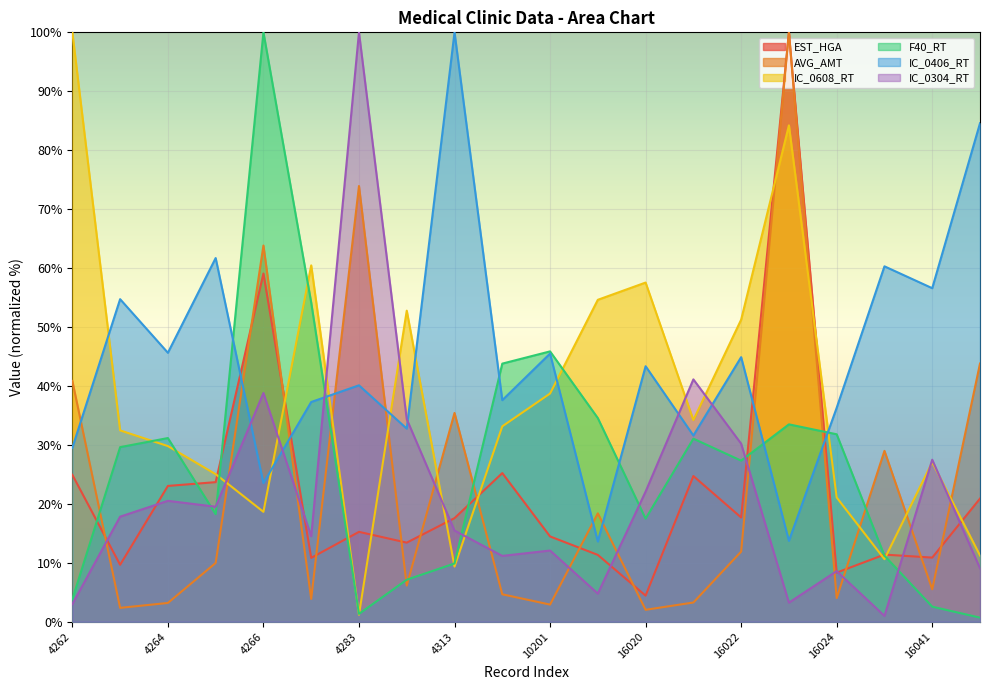

Reading left to right, extract all data points from this chart.

EST_HGA: 24.9	9.7	23.0	23.7	59.1	10.8	15.2	13.4	17.6	25.2	14.5	11.3	4.4	24.7	17.7	100.0	8.3	11.4	10.9	20.9
AVG_AMT: 40.9	2.4	3.2	10.0	63.8	3.9	73.9	6.1	35.4	4.7	2.9	18.4	2.0	3.3	11.9	100.0	4.0	29.0	5.5	43.8
IC_0608_RT: 100.0	32.5	29.8	25.0	18.6	60.5	1.2	52.8	9.4	33.2	38.7	54.6	57.5	34.2	51.2	84.2	21.1	10.6	27.1	11.2
F40_RT: 3.8	29.6	31.2	18.3	100.0	54.2	1.3	7.1	9.9	43.8	45.9	34.6	17.5	31.1	27.3	33.5	31.8	11.2	2.6	0.7
IC_0406_RT: 29.5	54.7	45.6	61.7	23.5	37.3	40.1	32.8	100.0	37.6	45.5	13.6	43.3	31.6	44.9	13.7	36.3	60.3	56.6	84.6
IC_0304_RT: 3.0	17.8	20.5	19.5	38.8	14.5	100.0	34.4	15.5	11.2	12.1	4.8	22.1	41.1	30.2	3.2	8.6	1.0	27.5	9.1